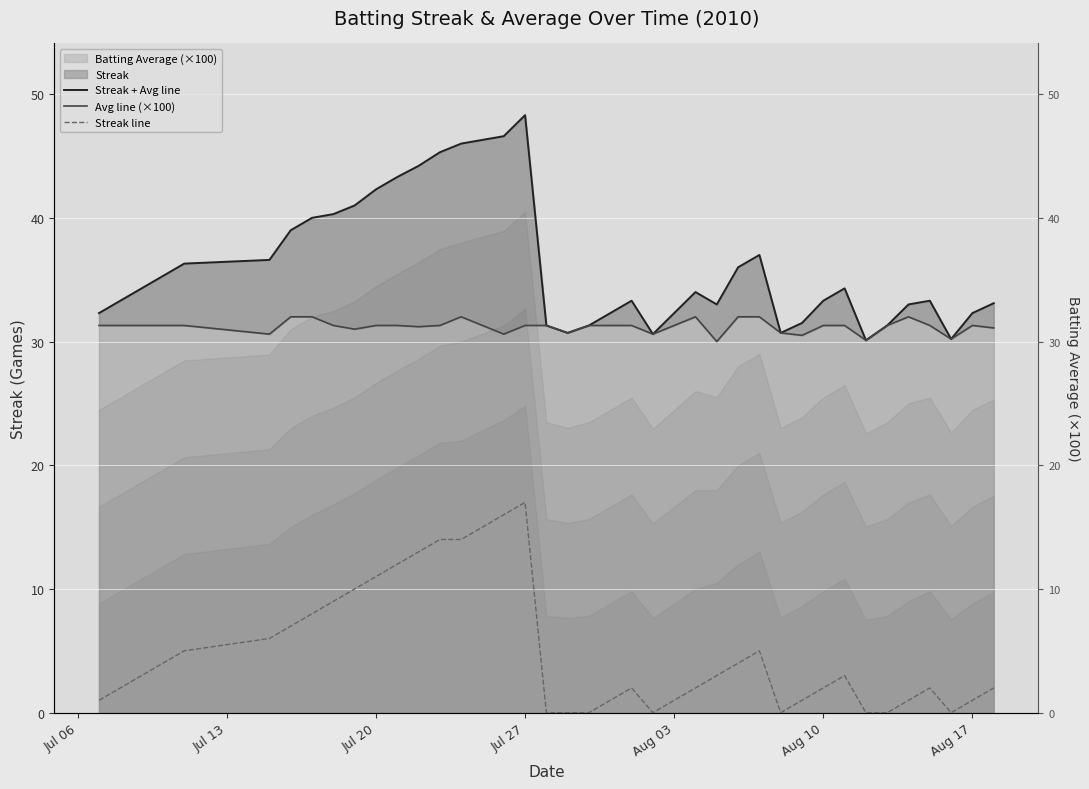

What is the average value of the Streak + Avg line series?

36.1